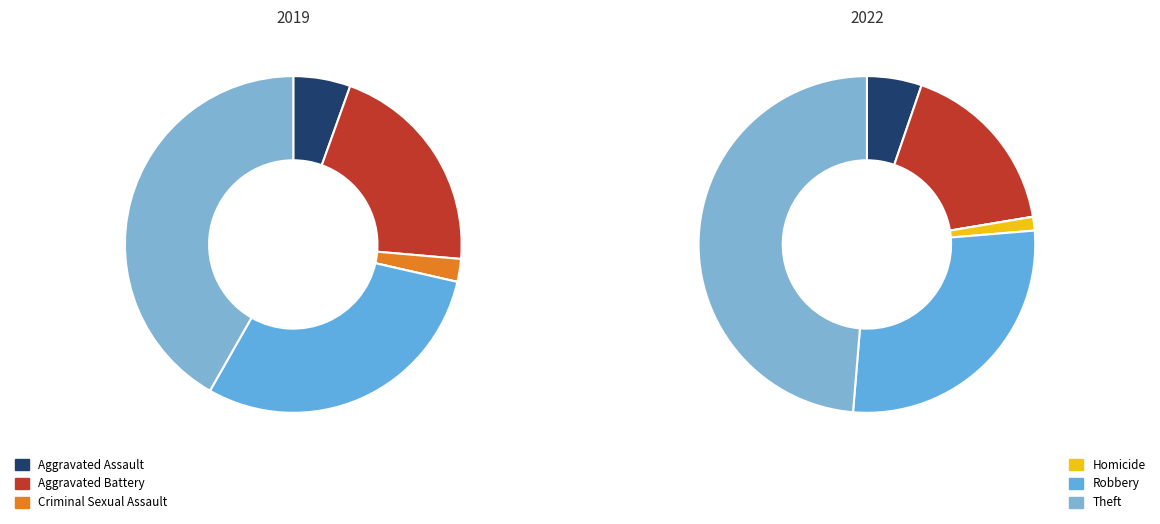

Approximately how many times larger is the value at Theft compared to Aggravated Battery?

2.0